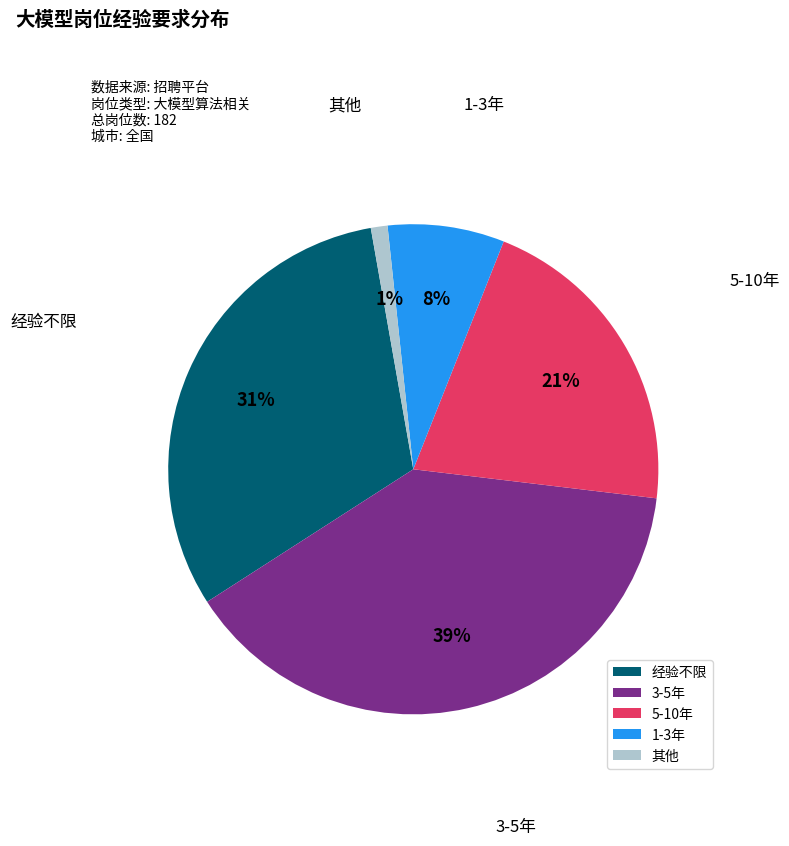

Which category has the smallest portion of the pie?

其他